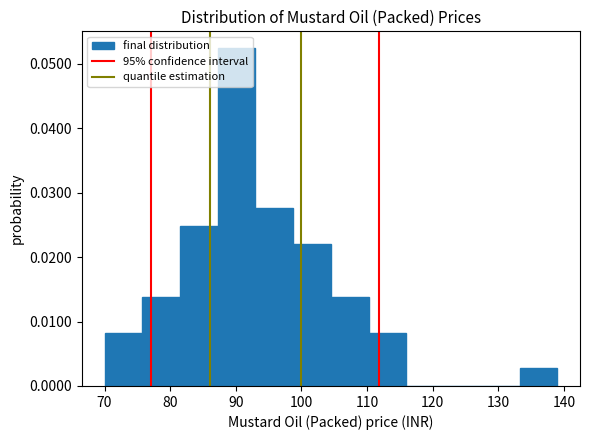

What is the height of the bar covering 87 to 93 on the x-axis? Neither the bar edges nor the heights are printed on the chart, so give them approximately, as read against the axes.

0.052